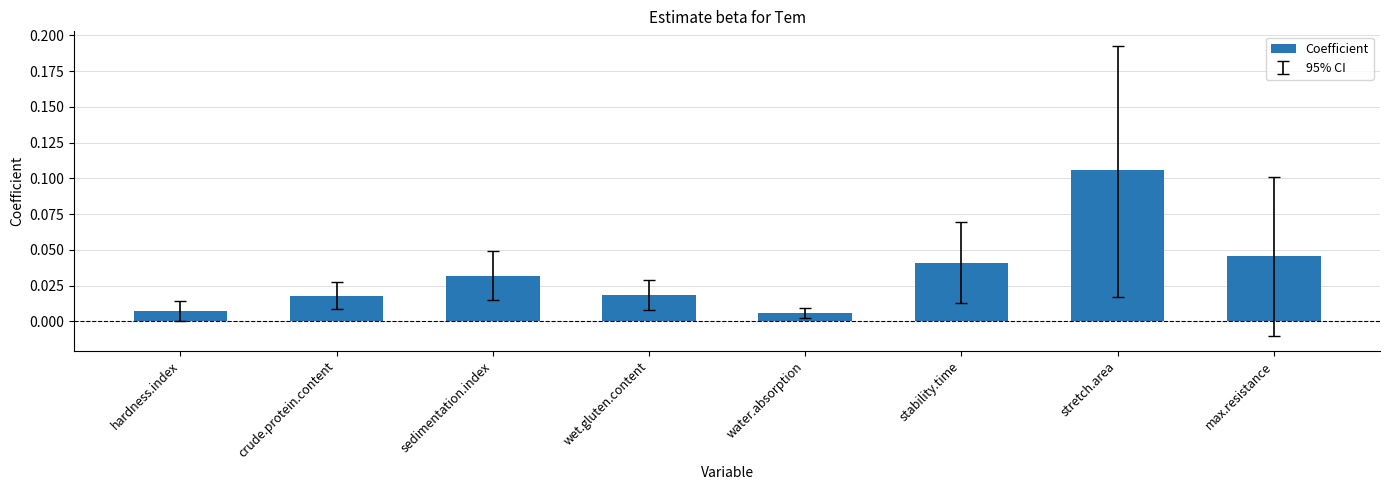

Which label corresponds to the largest value in the chart?

stretch.area